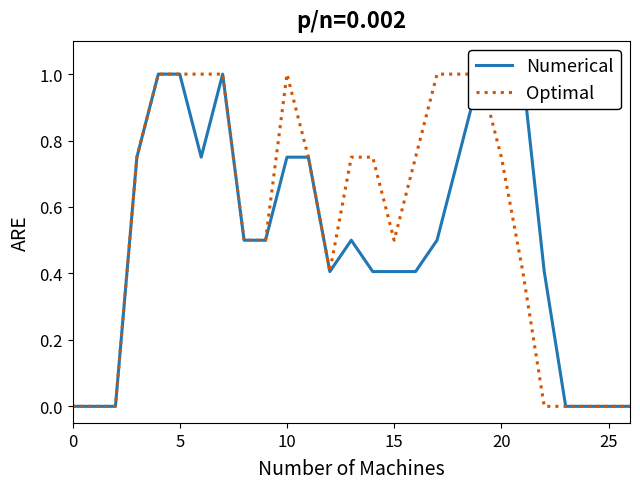

Which series has the largest range (max minus min)?

Numerical